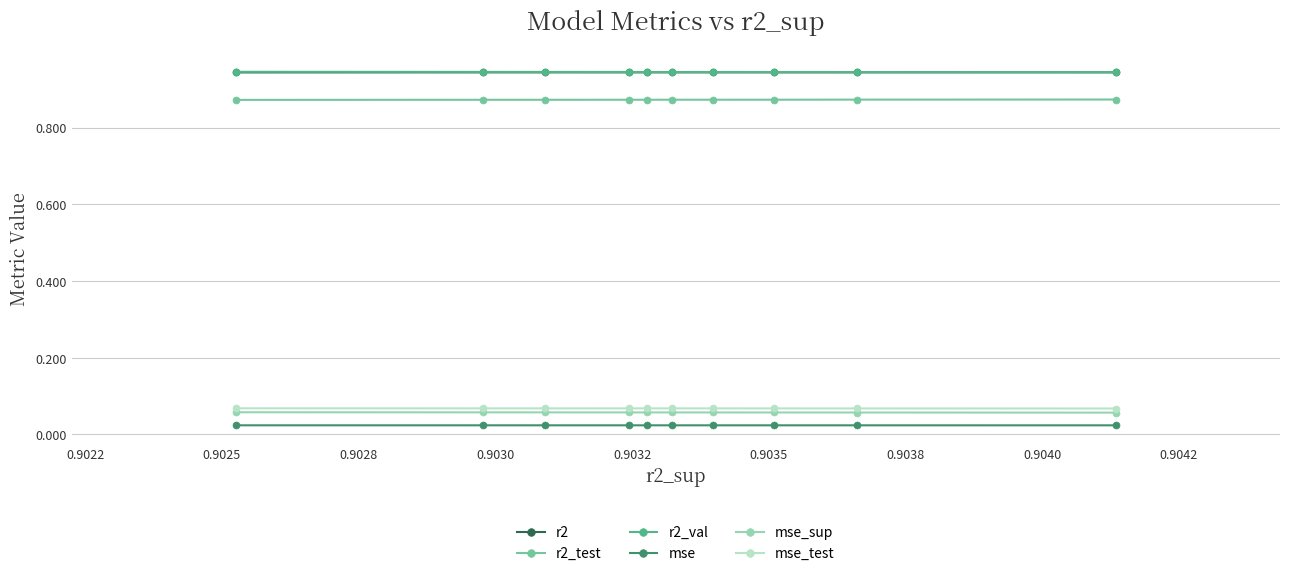

List the series in order of their peak value, highest first.

r2_val, r2, r2_test, mse_test, mse_sup, mse